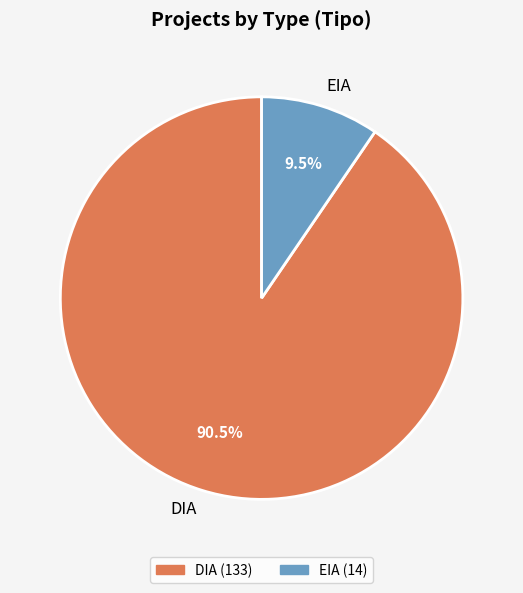

Combined, what portion of the pie is EIA and DIA?

100.0%